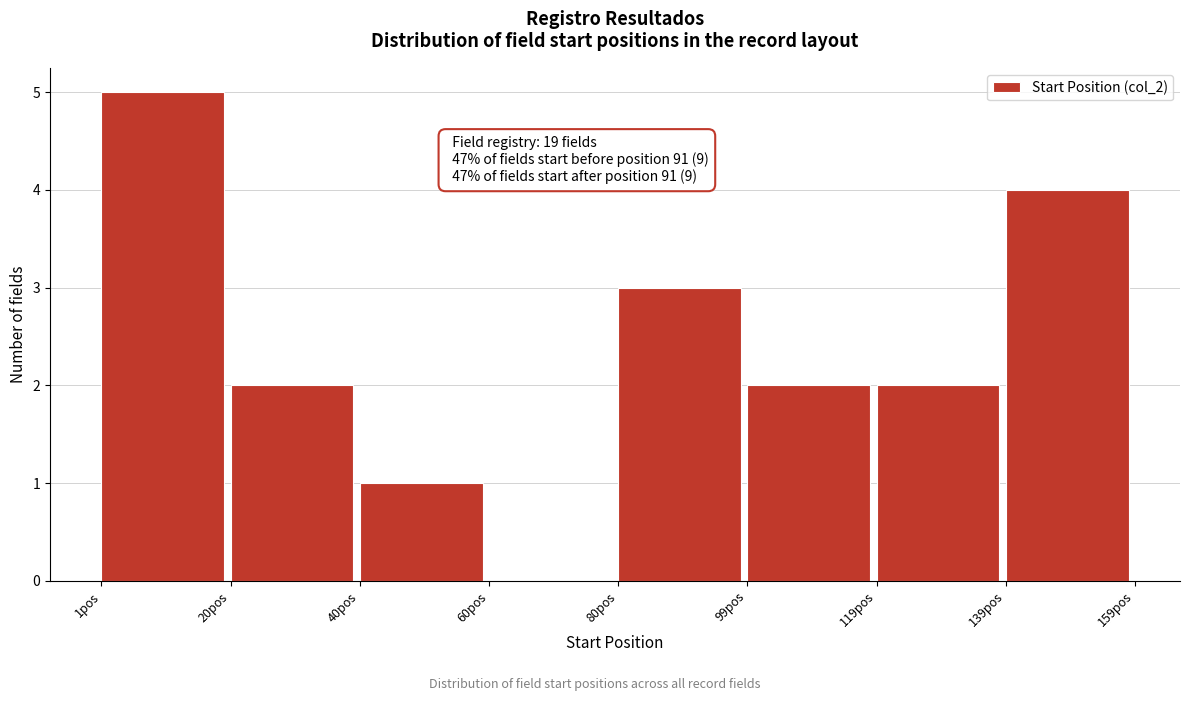

Over which range of the x-axis is the bar tallest?

2 to 20